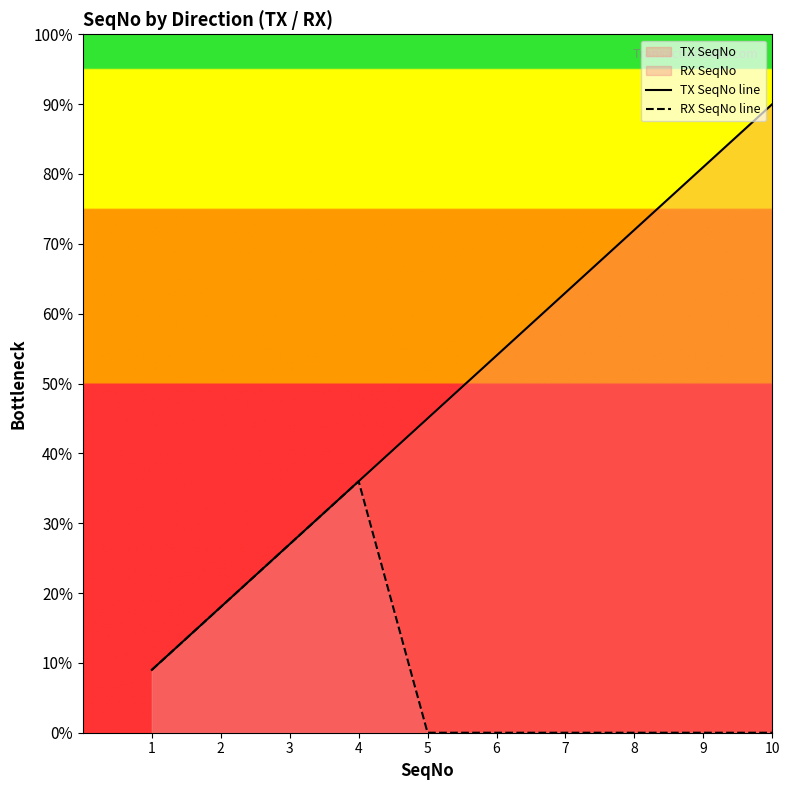

What is the average value of the RX SeqNo line series?

0.9